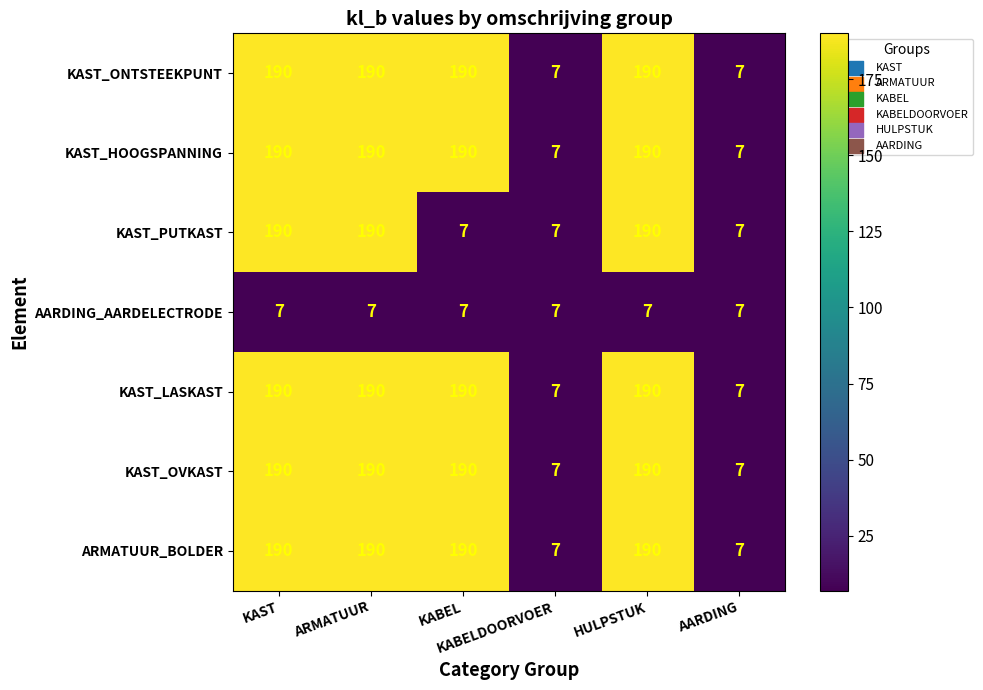

At how many categories does at least one series exceed 50?

4